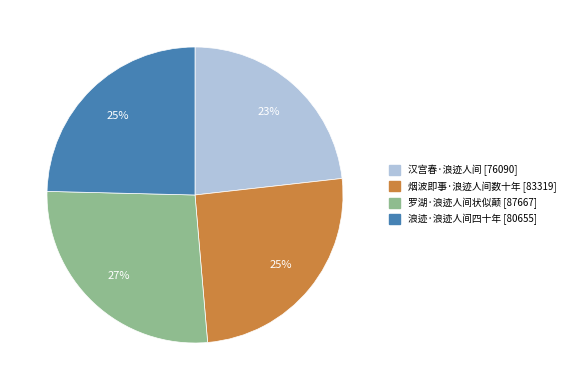

How many slices are in this pie chart?

4